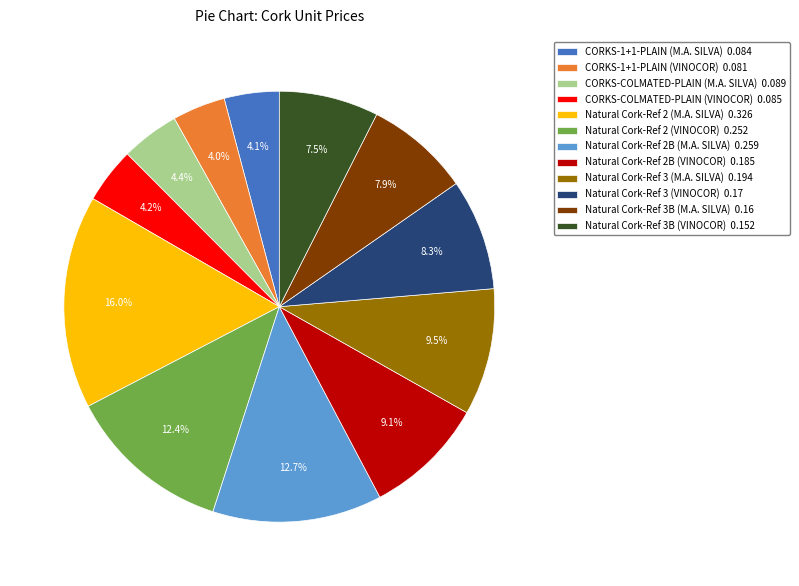

Which has a higher value, CORKS-COLMATED-PLAIN (VINOCOR) 0.085 or Natural Cork-Ref 3B (M.A. SILVA) 0.16?

Natural Cork-Ref 3B (M.A. SILVA) 0.16